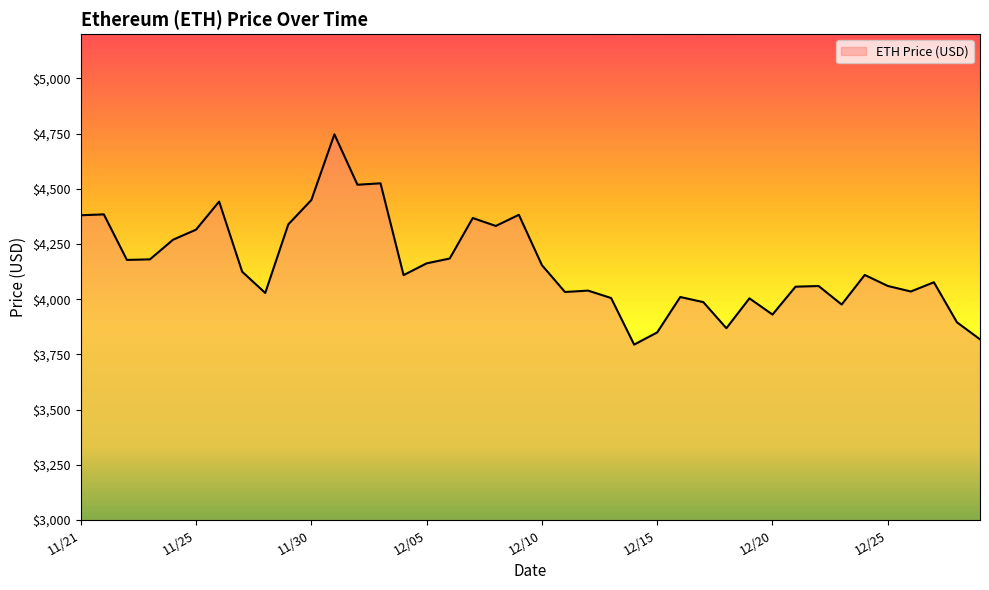

What is the minimum value shown in the chart?

3794.3